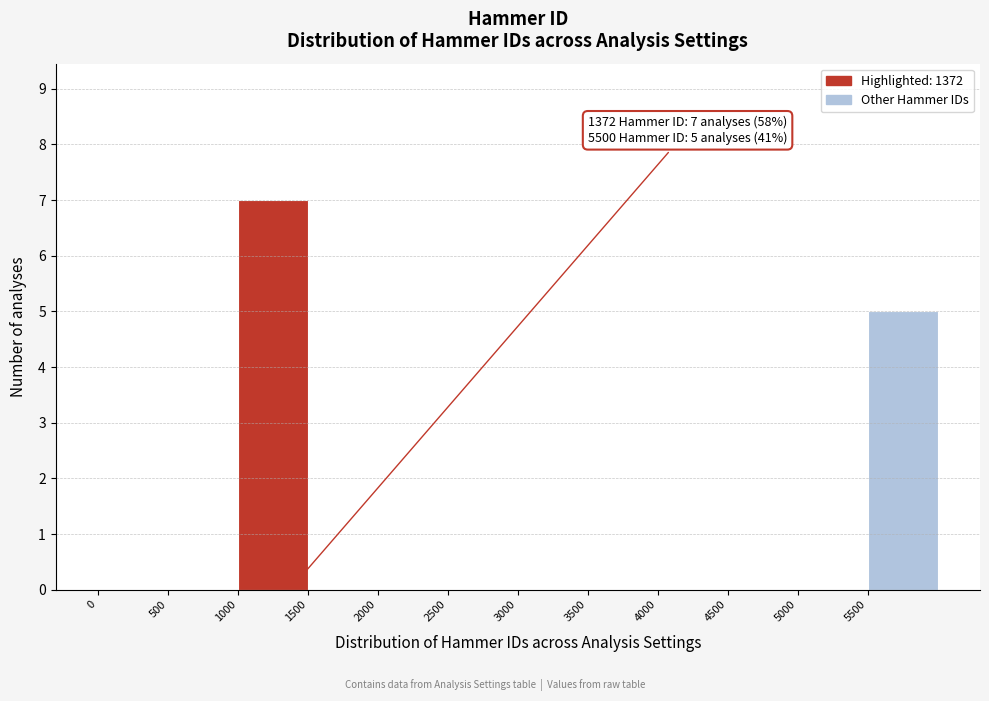

Over which range of the x-axis is the bar tallest?

1000 to 1500